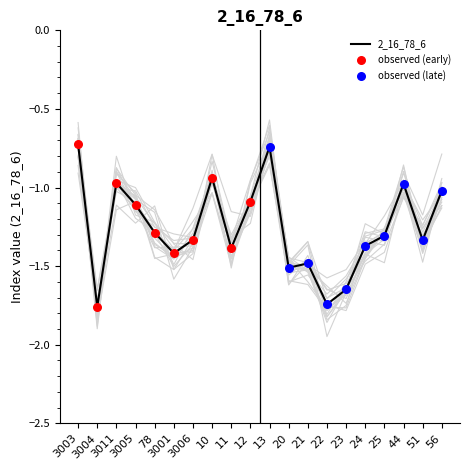

Between 78 and 24, which is larger?

78